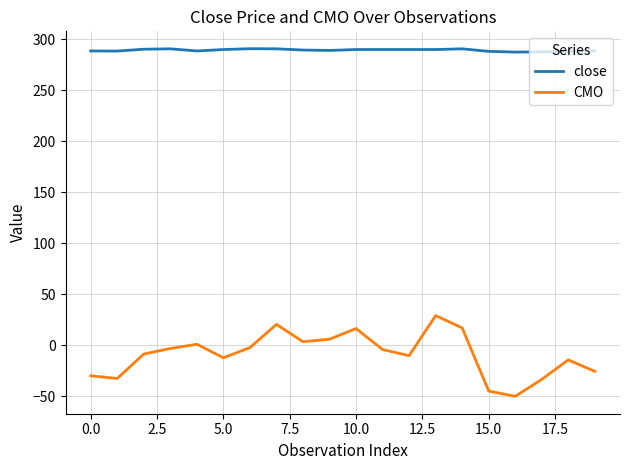

Which series has the largest total across all categories?

close